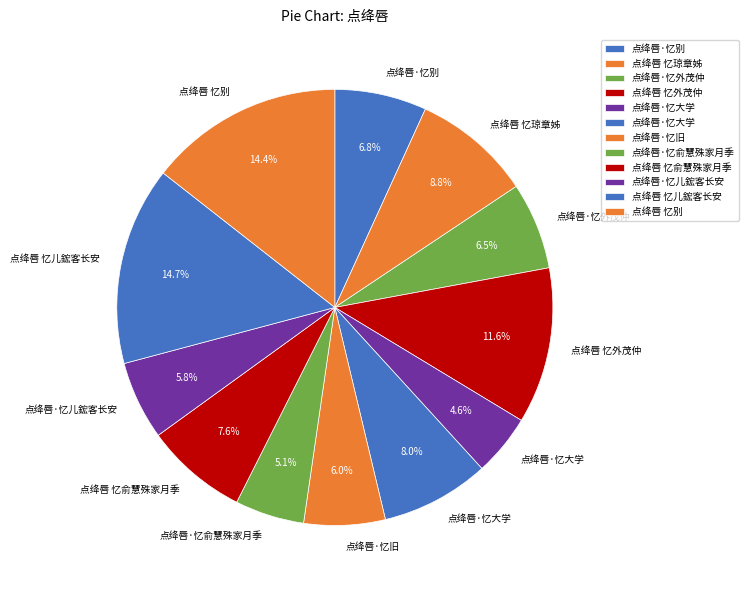

Count the number of slices in the pie.

12